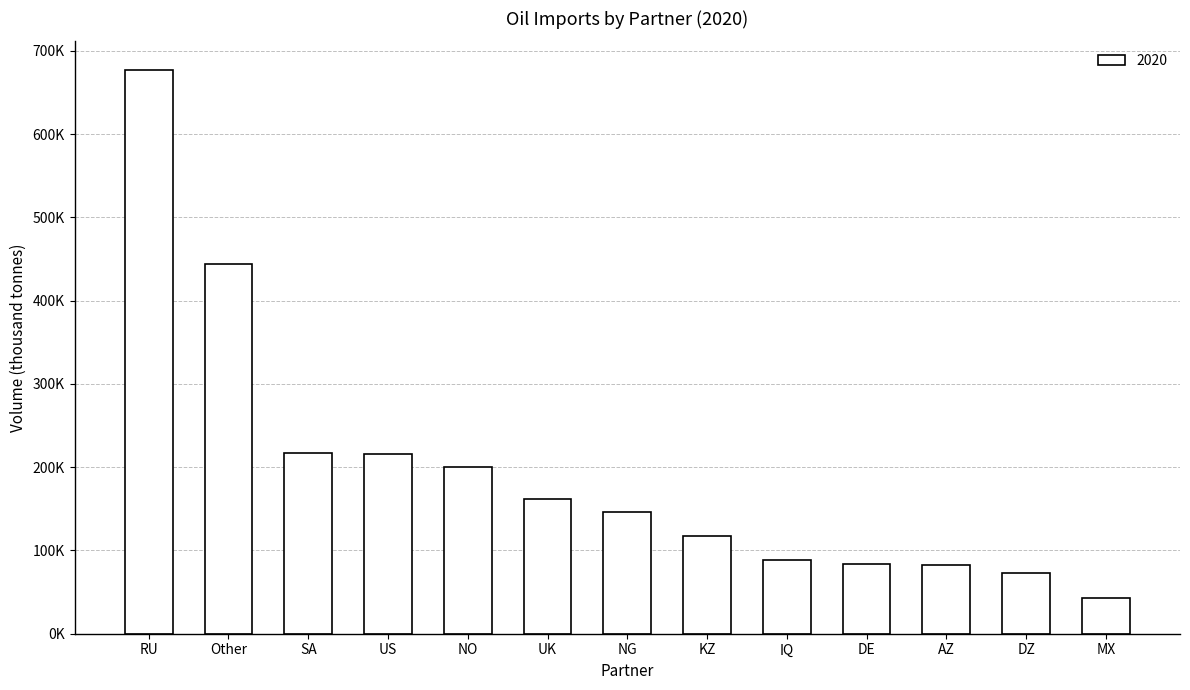

How many bars are there in total?

13